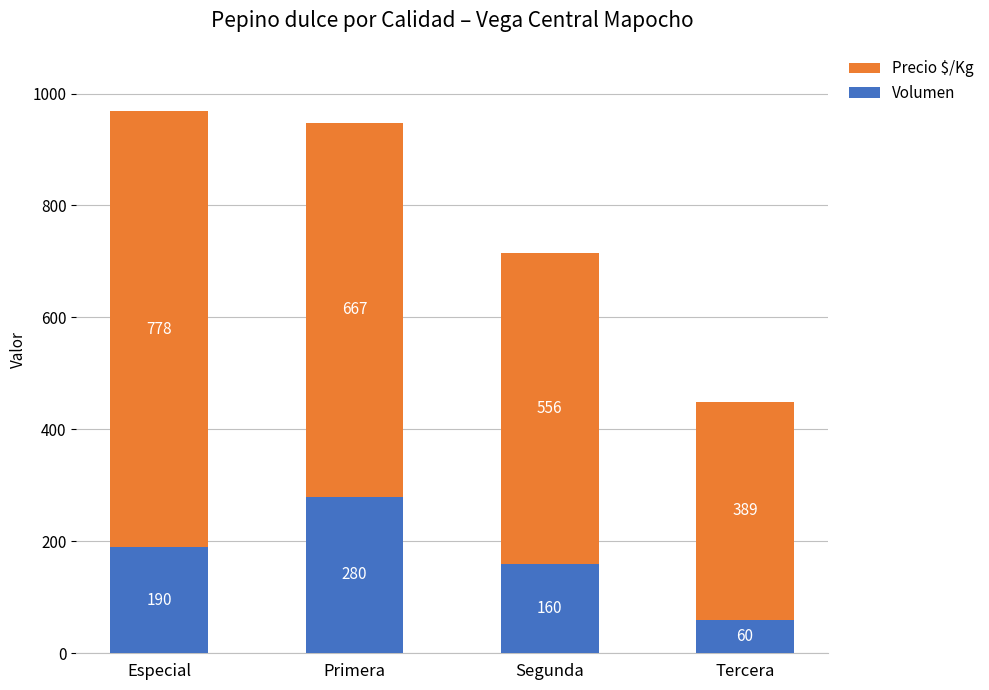

At which category is the sum across all series the highest?

Especial